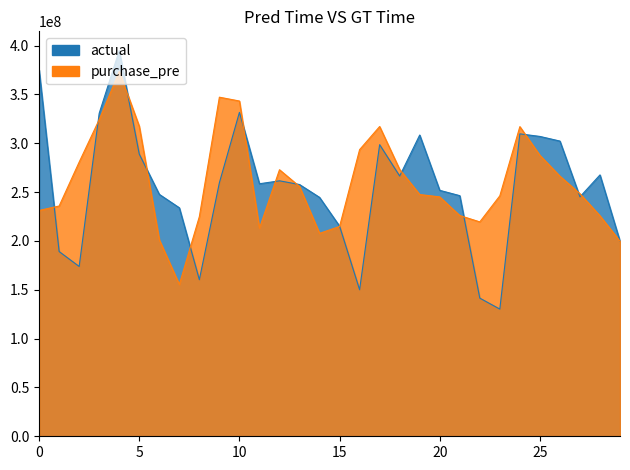

What is the sum of all purchase_pre values?

7810618372